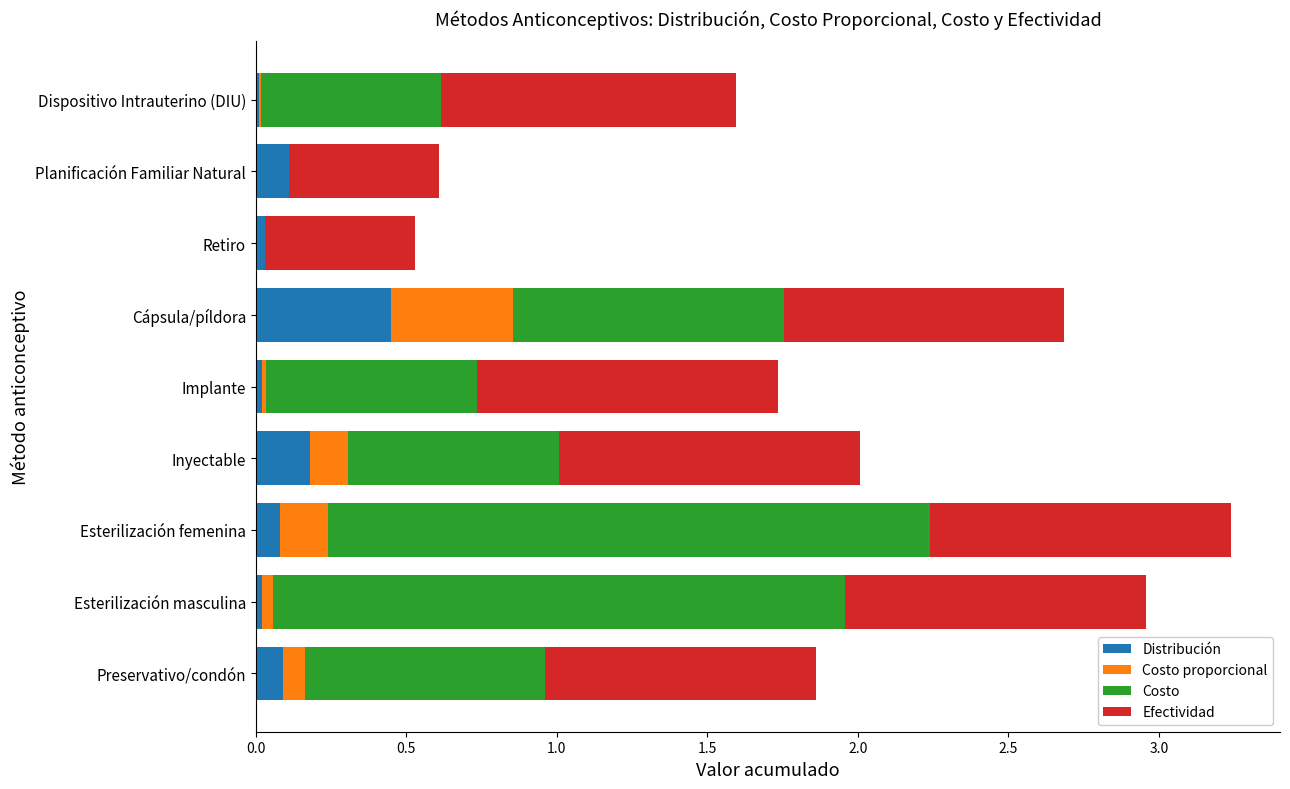

At which label does Distribución reach its peak?

Cápsula/píldora